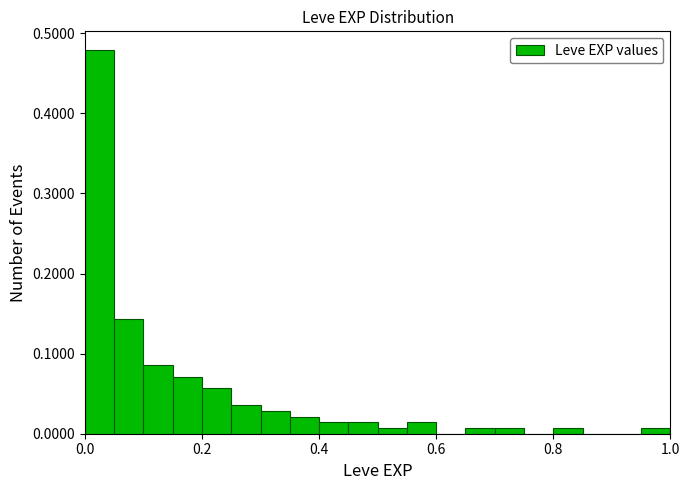

Around what value on the x-axis is the tallest bar? Give the approximate position of its centre, as read against the axis.

0.02